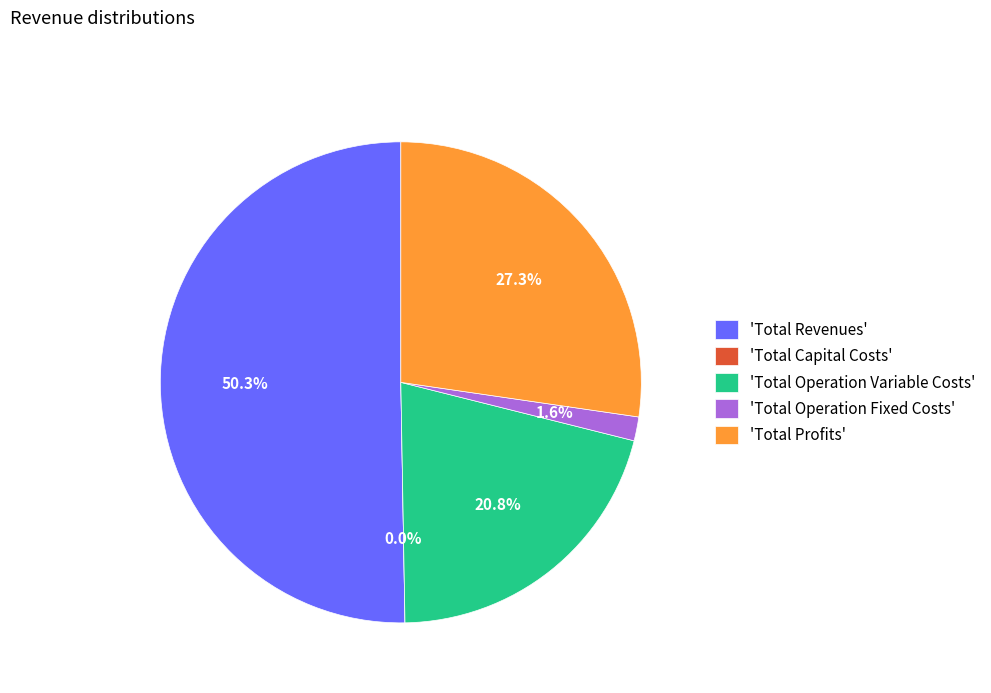

Is it true that Total Revenues is 50% of the pie?

True